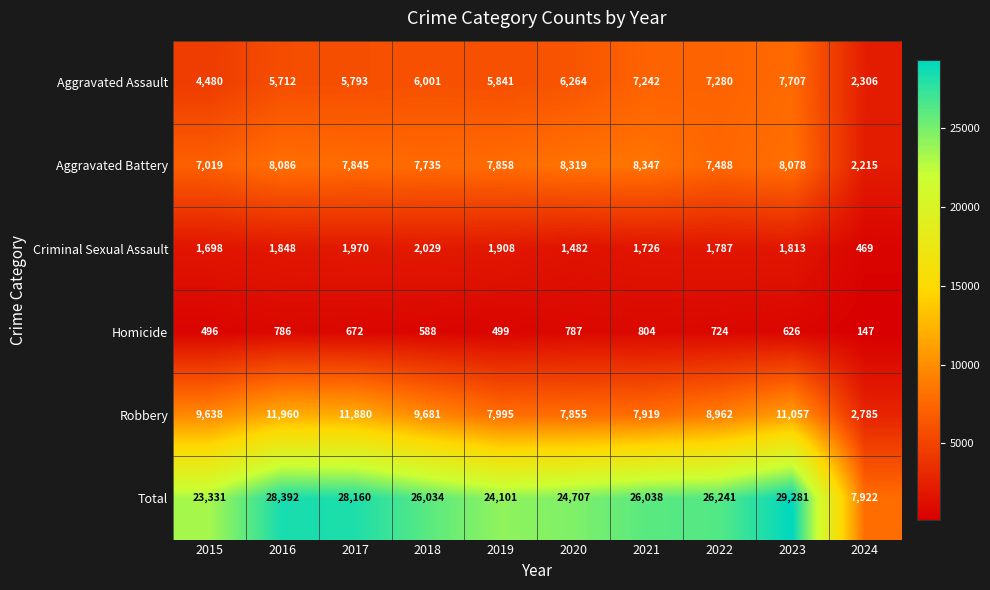

What is the average value of the Aggravated Assault series?

5863